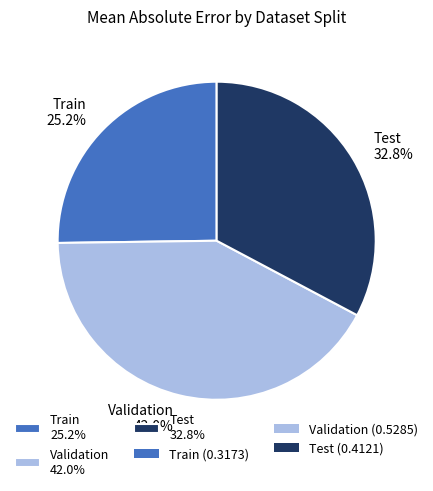

True or false: Test accounts for 33% of the total.

True